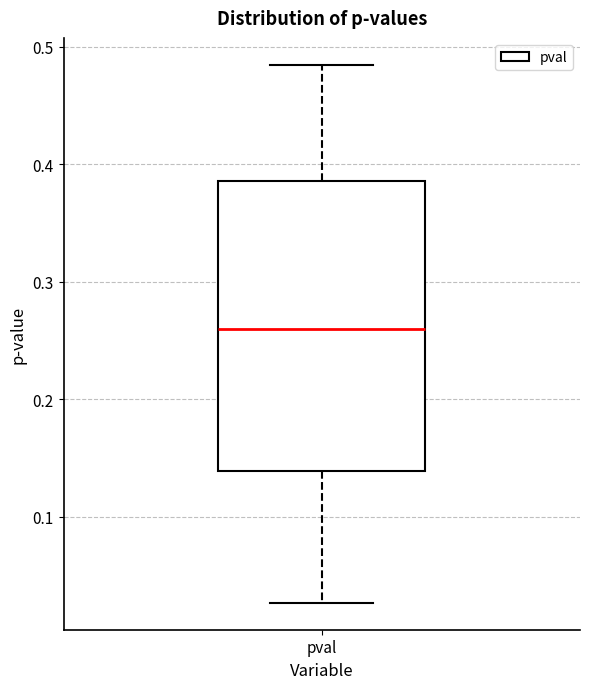

Where does the lower whisker of the box for pval end on the y-axis? The values are not printed on the chart, so give them approximately, as read against the axis.

0.03